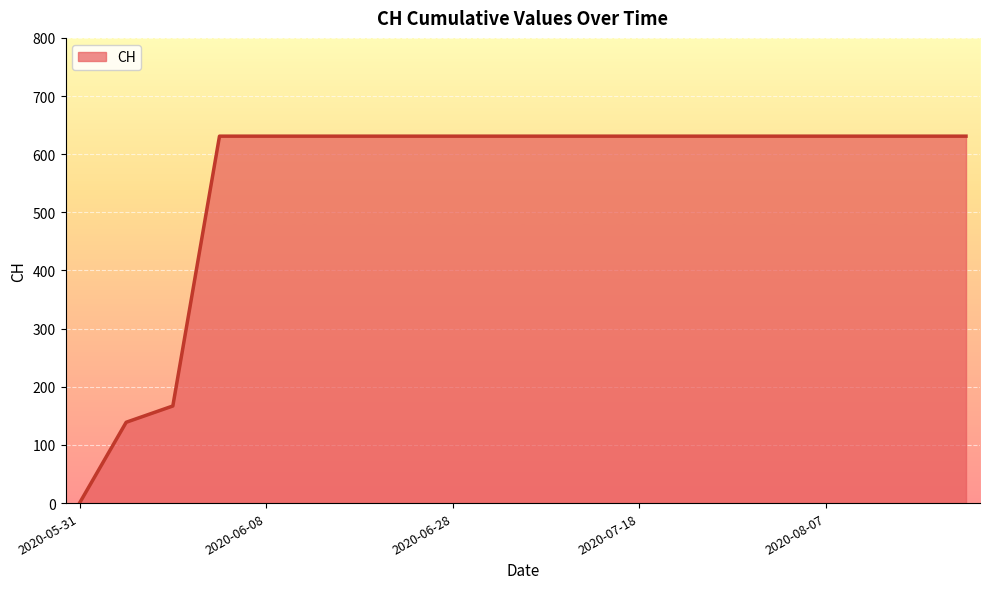

What is the greatest value displayed?

631